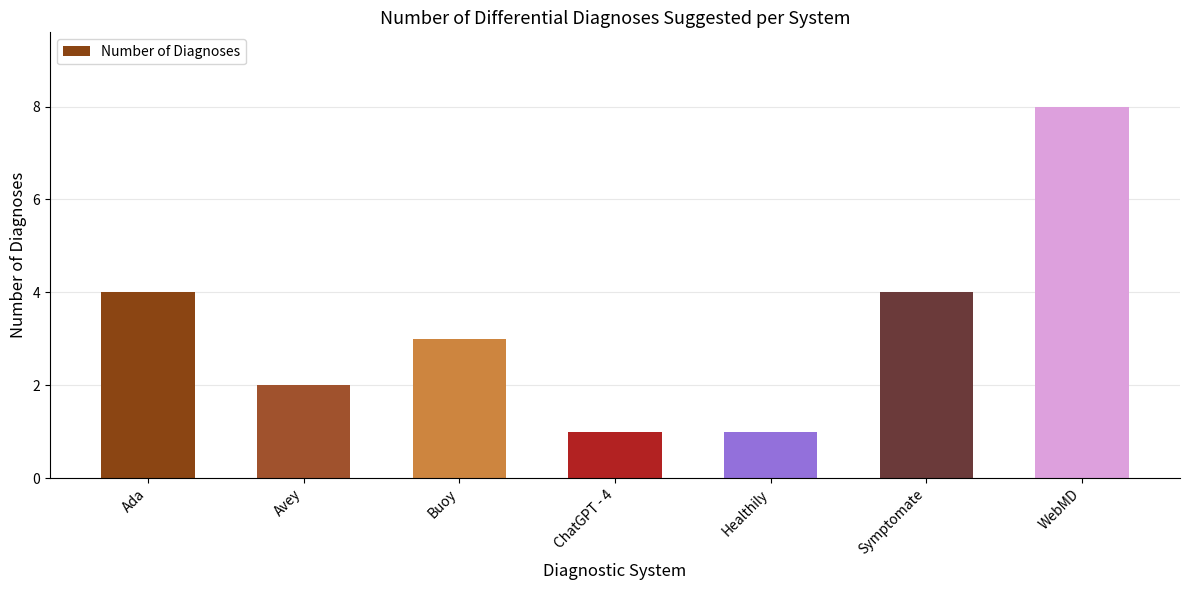

Are the bars grouped side by side (vs. stacked)?

No